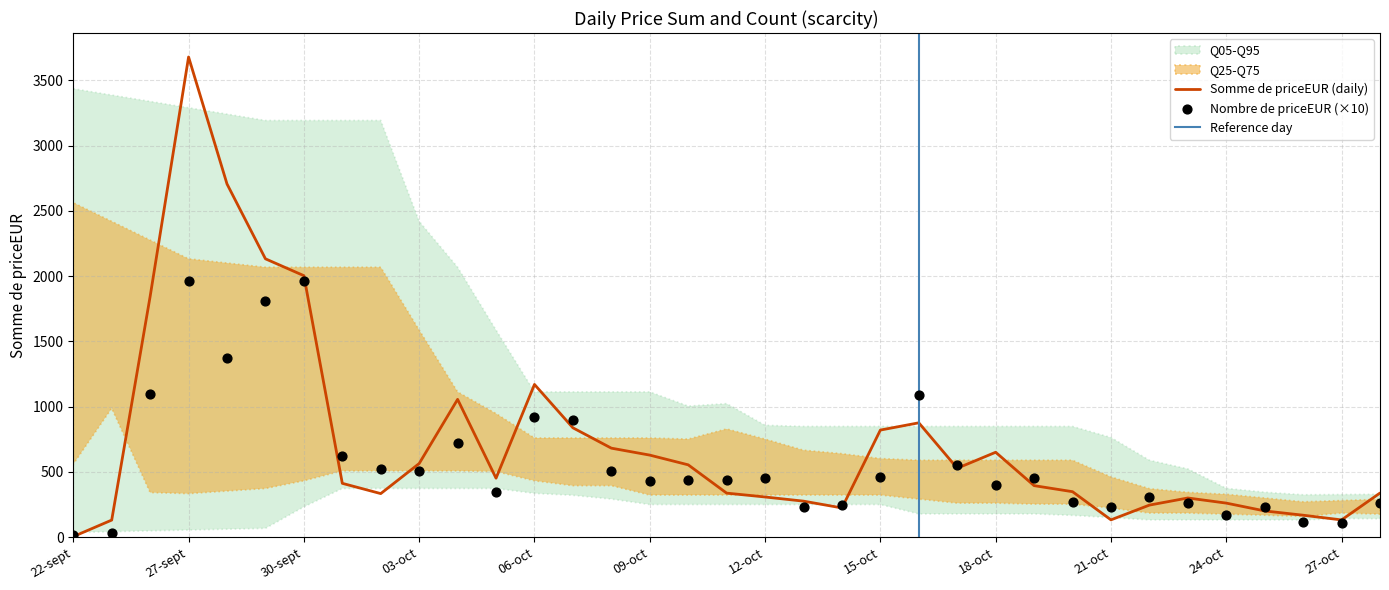

Which series contains the lowest Y value?

Somme de priceEUR